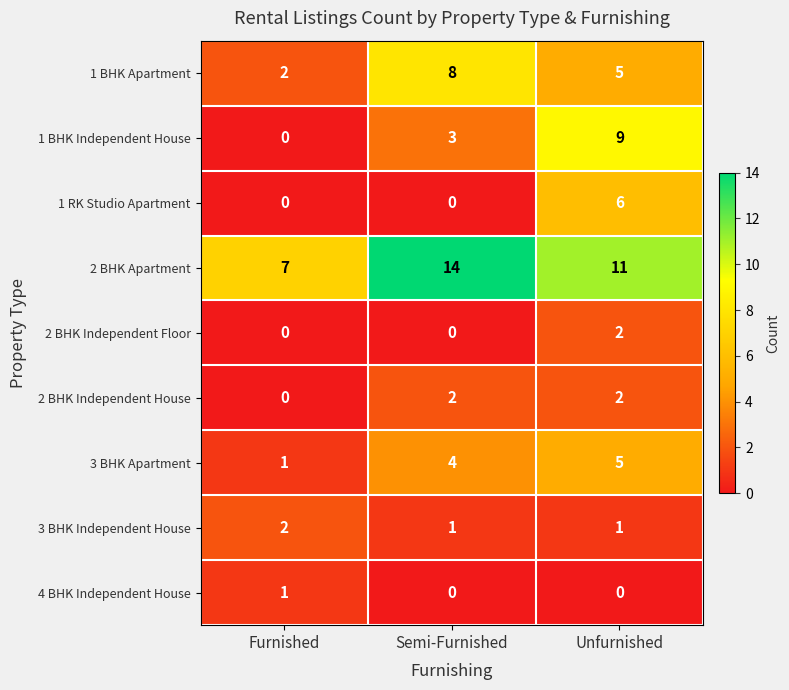

Which series has the largest range (max minus min)?

1 BHK Independent House